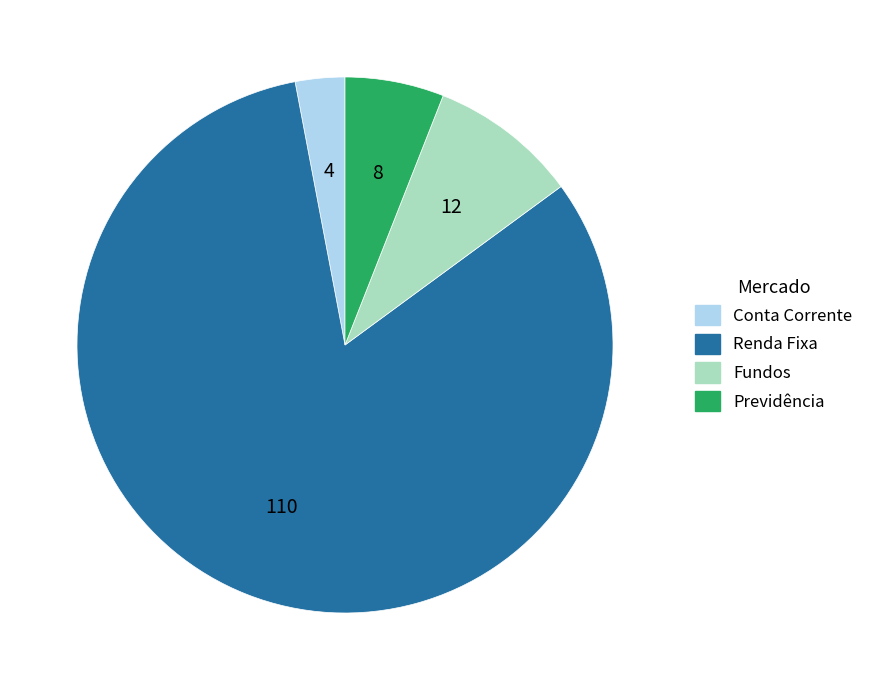

Between Previdência and Conta Corrente, which is larger?

Previdência